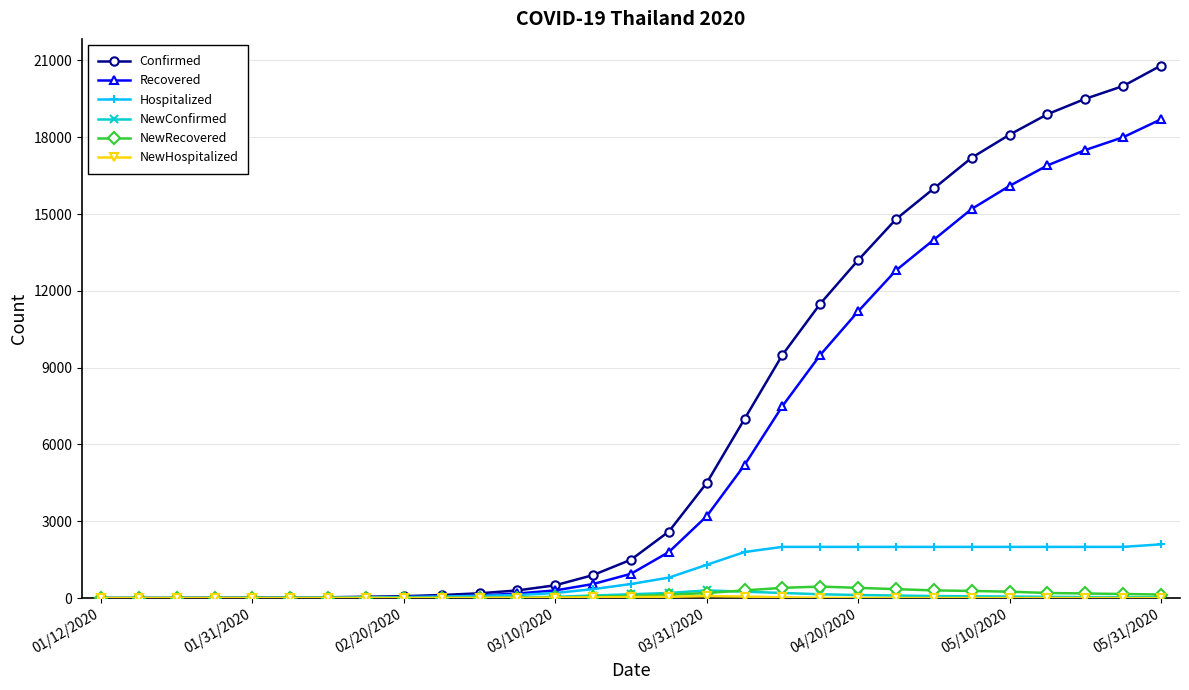

Which series has the widest spread of values?

Confirmed